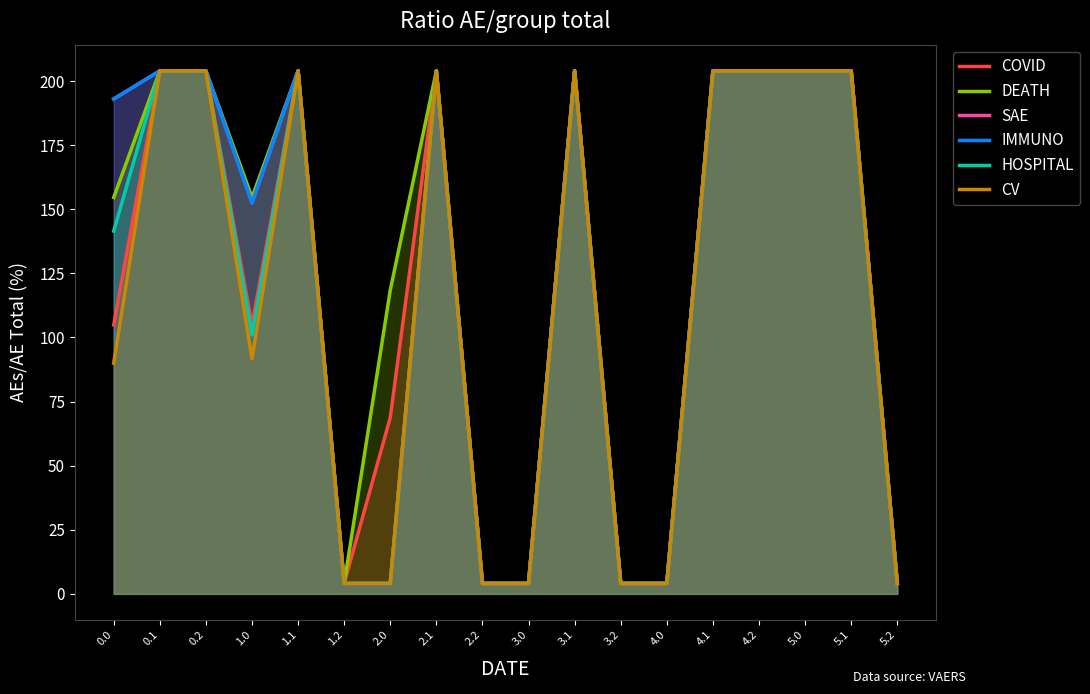

What is the highest value of the HOSPITAL series?

204.0